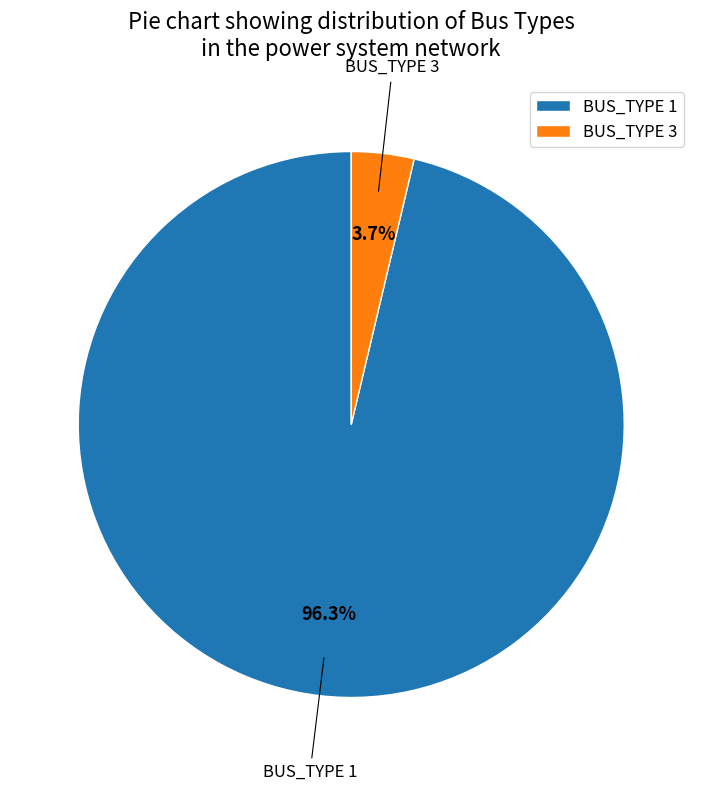

Between BUS_TYPE 3 and BUS_TYPE 1, which is larger?

BUS_TYPE 1